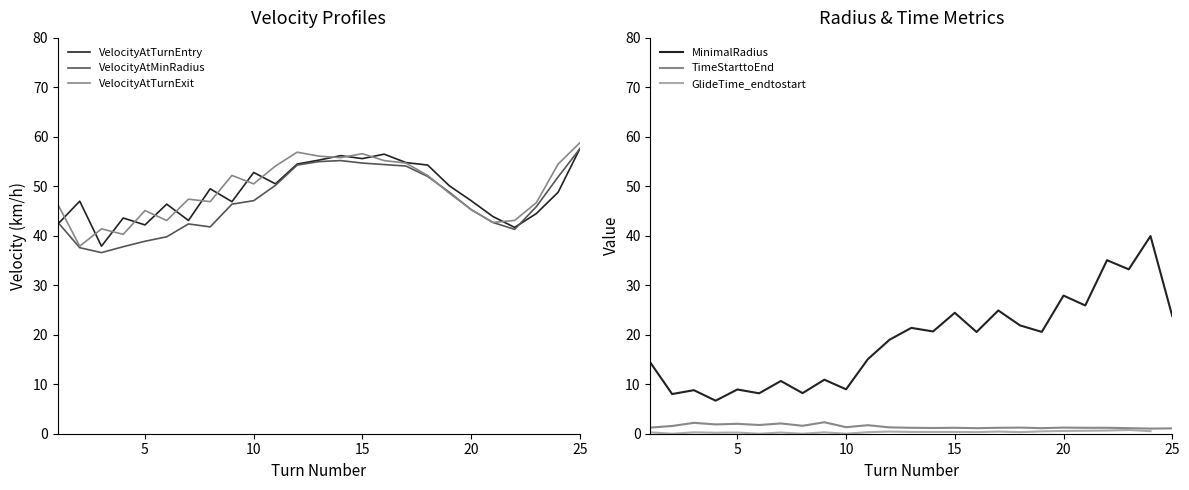

What is the highest value of the VelocityAtMinRadius series?

57.6